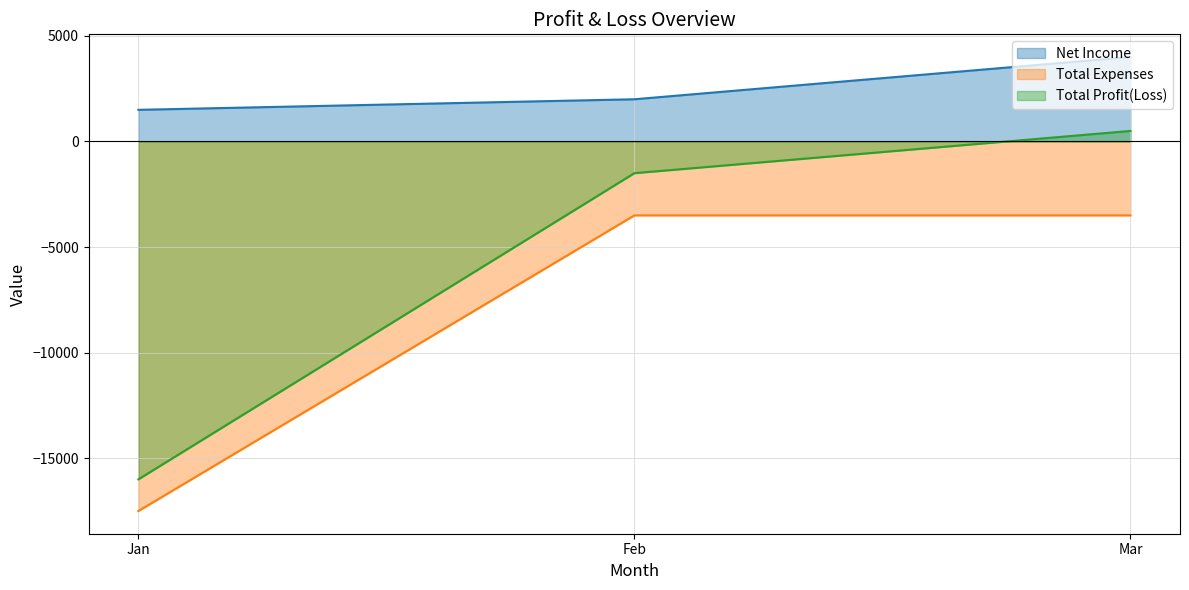

Which series has the largest total across all categories?

Net Income